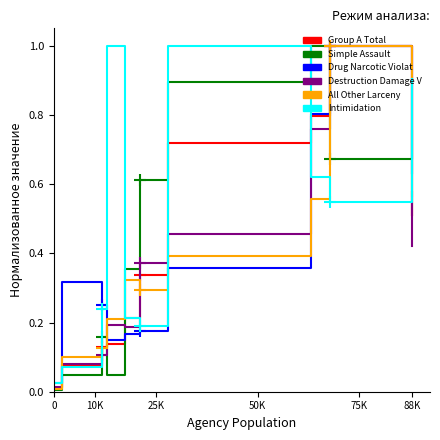

True or false: Simple Assault has a value of 0.3 at 9.

False